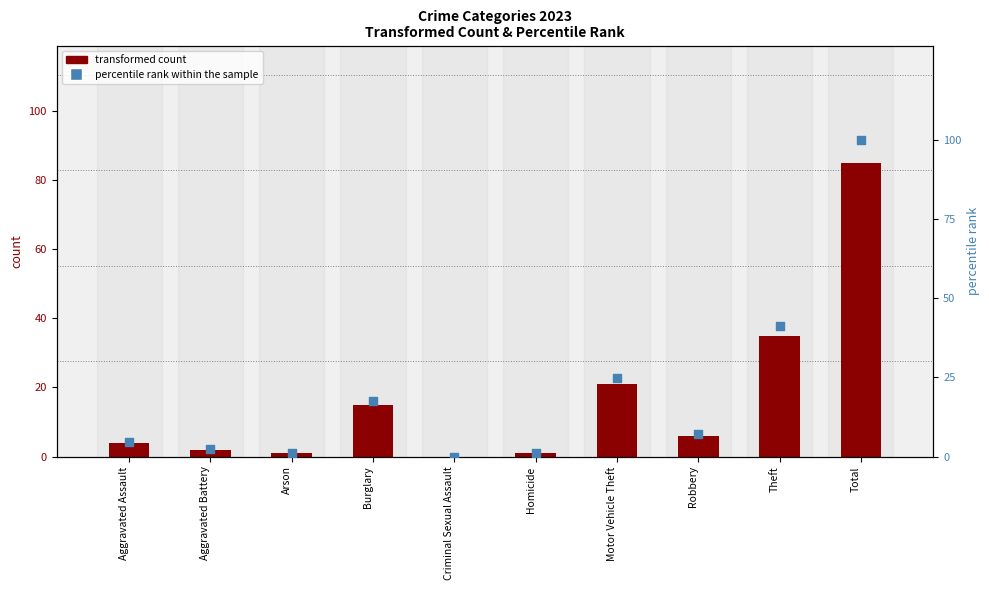

At which category is the sum across all series the highest?

Total